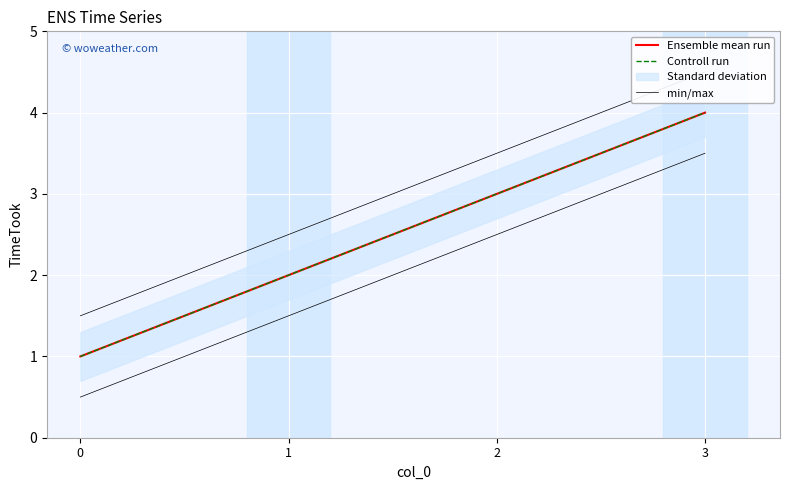

Which category has the highest value in the min/max series?

3